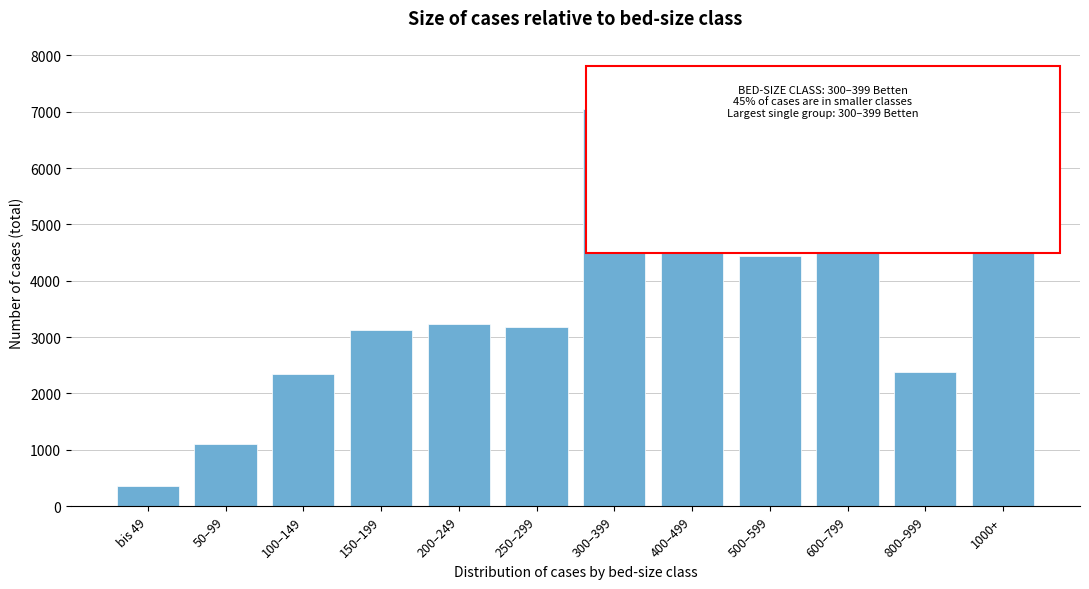

Reading right to left, what are all the values shown in this chart?

1000+=4486	800–999=2385	600–799=4871	500–599=4441	400–499=5742	300–399=7044	250–299=3175	200–249=3234	150–199=3129	100–149=2345	50–99=1109	bis 49=359